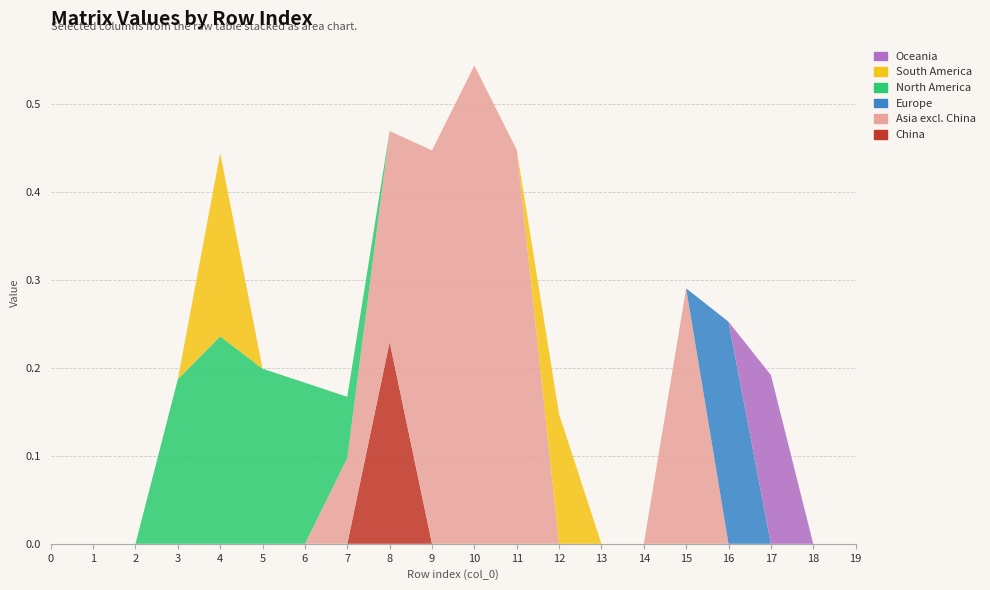

Reading left to right, list all the values displayed in this chart.

col_8: 0=0.0	1=0.0	2=0.0	3=0.0	4=0.0	5=0.0	6=0.0	7=0.0	8=0.2	9=0.0	10=0.0	11=0.0	12=0.0	13=0.0	14=0.0	15=0.0	16=0.0	17=0.0	18=0.0	19=0.0
col_15: 0=0.0	1=0.0	2=0.0	3=0.0	4=0.0	5=0.0	6=0.0	7=0.1	8=0.2	9=0.4	10=0.5	11=0.4	12=0.0	13=0.0	14=0.0	15=0.3	16=0.0	17=0.0	18=0.0	19=0.0
col_16: 0=0.0	1=0.0	2=0.0	3=0.0	4=0.0	5=0.0	6=0.0	7=0.0	8=0.0	9=0.0	10=0.0	11=0.0	12=0.0	13=0.0	14=0.0	15=0.0	16=0.3	17=0.0	18=0.0	19=0.0
col_3: 0=0.0	1=0.0	2=0.0	3=0.2	4=0.2	5=0.2	6=0.2	7=0.1	8=0.0	9=0.0	10=0.0	11=0.0	12=0.0	13=0.0	14=0.0	15=0.0	16=0.0	17=0.0	18=0.0	19=0.0
col_4: 0=0.0	1=0.0	2=0.0	3=0.0	4=0.2	5=0.0	6=0.0	7=0.0	8=0.0	9=0.0	10=0.0	11=0.0	12=0.1	13=0.0	14=0.0	15=0.0	16=0.0	17=0.0	18=0.0	19=0.0
col_17: 0=0.0	1=0.0	2=0.0	3=0.0	4=0.0	5=0.0	6=0.0	7=0.0	8=0.0	9=0.0	10=0.0	11=0.0	12=0.0	13=0.0	14=0.0	15=0.0	16=0.0	17=0.2	18=0.0	19=0.0